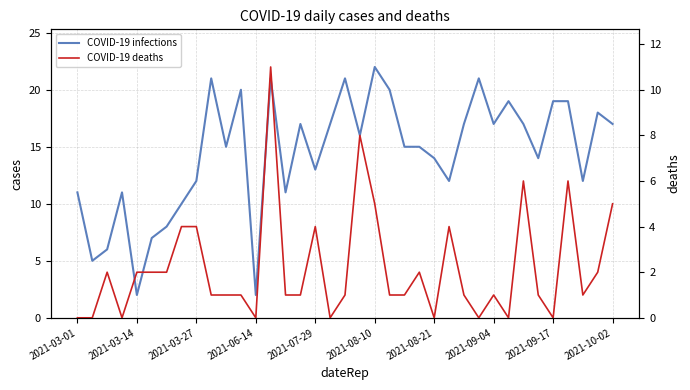

Which series has the widest spread of values?

COVID-19 infections